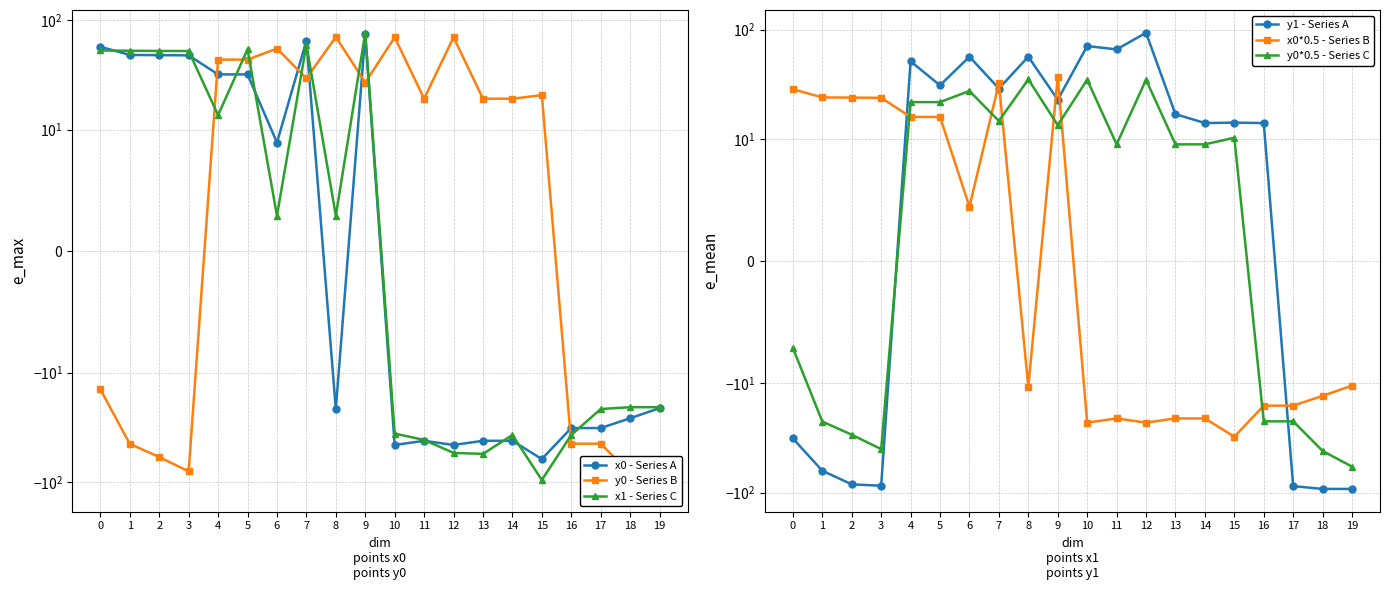

Which category has the highest value in the y0 - Series B series?

8